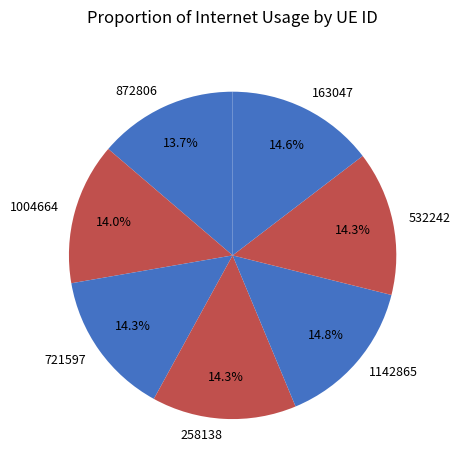

To the nearest percent, what portion does 258138 represent?

14%